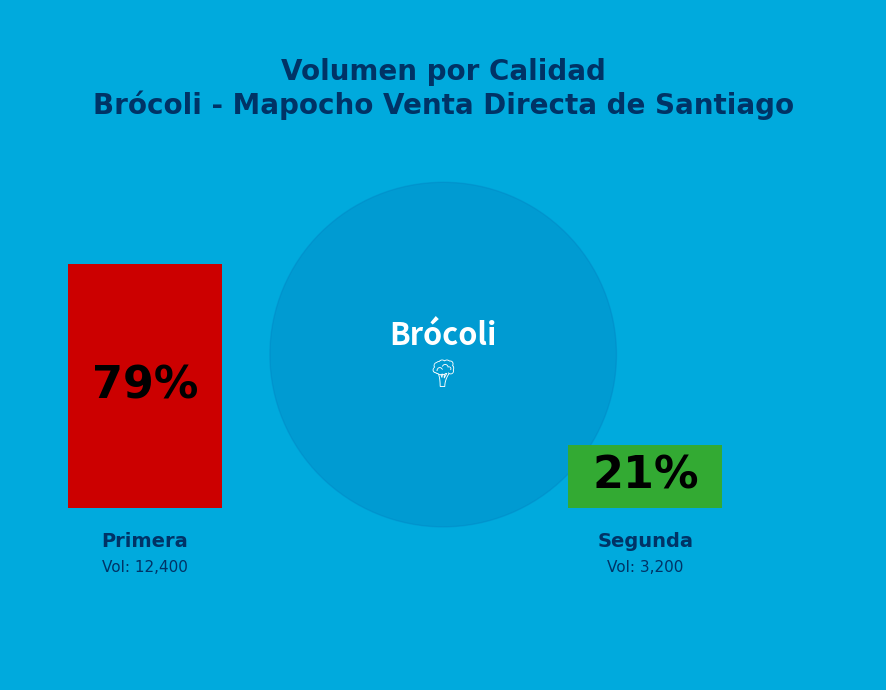

Which category has the biggest portion of the pie?

Primera